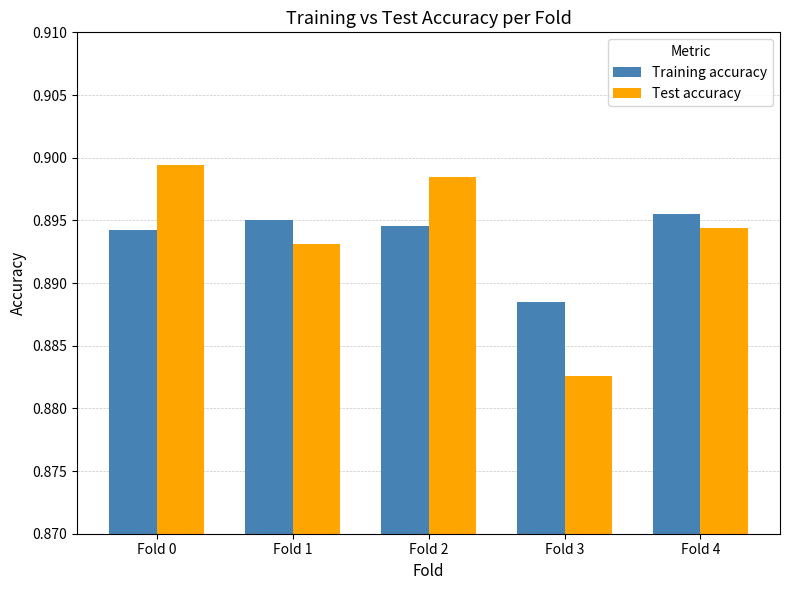

Which category has the highest value in the Test accuracy series?

Fold 0